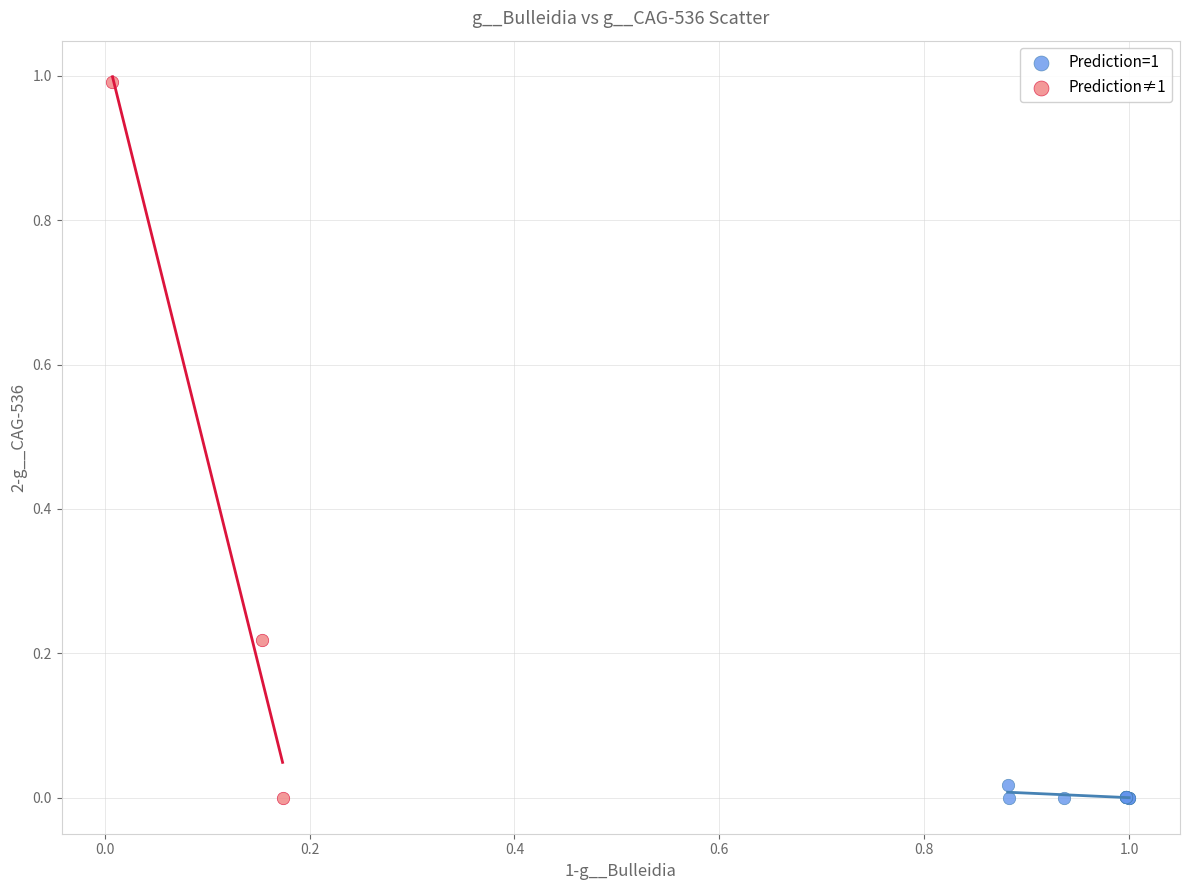

Which series reaches the maximum Y coordinate?

Prediction≠1